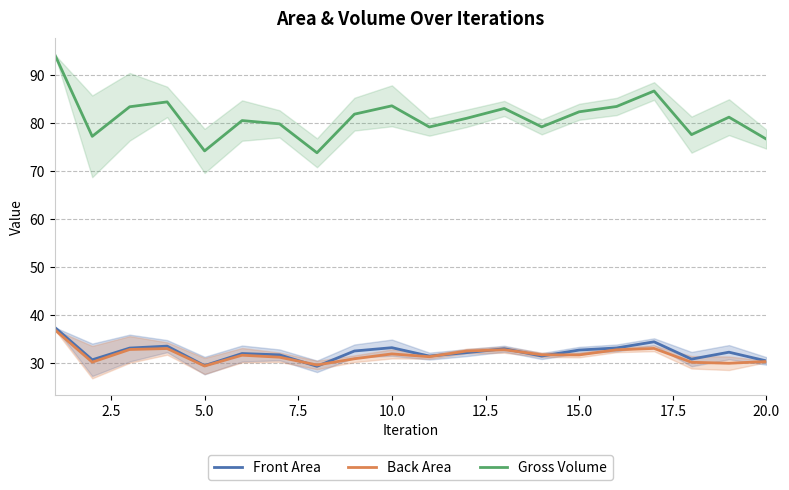

What is the value of the Gross Volume point at the 2nd from the left?

77.2